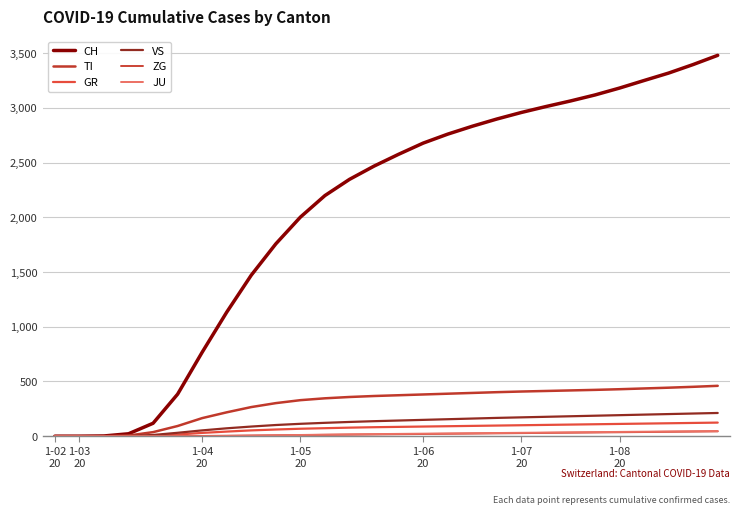

True or false: VS and TI cross at least once.

False